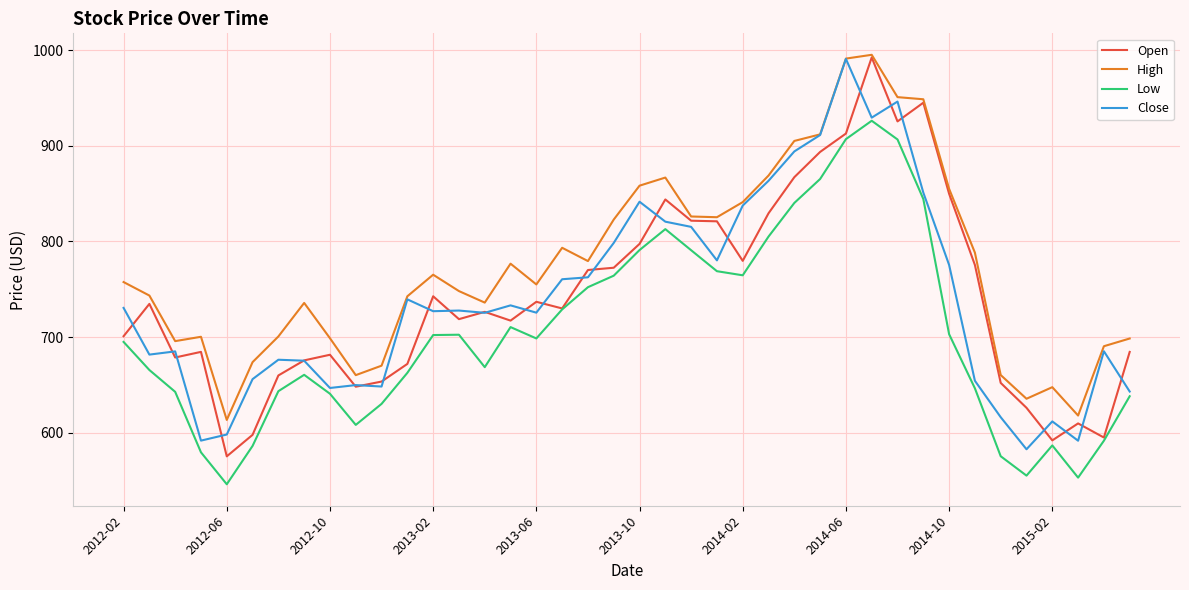

What is the maximum value for Close?

990.8